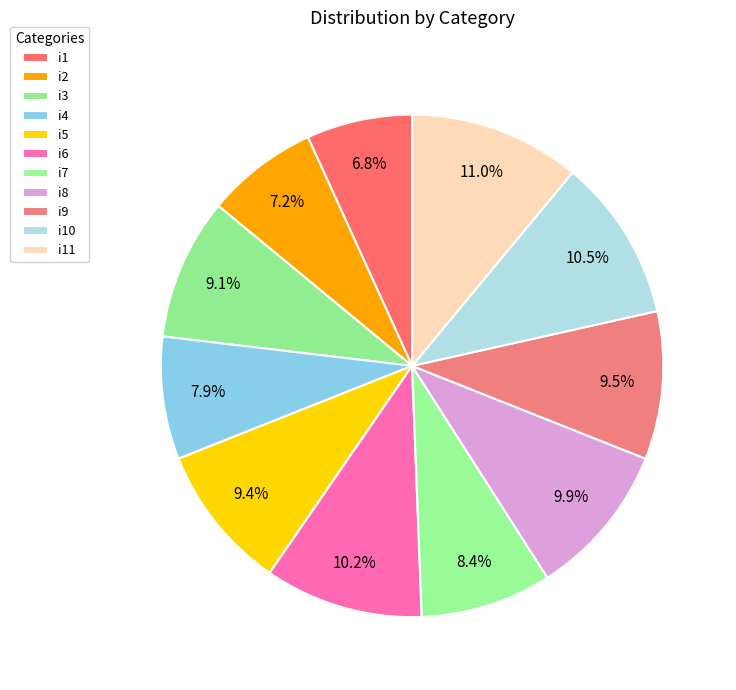

To the nearest percent, what portion does i4 represent?

8%